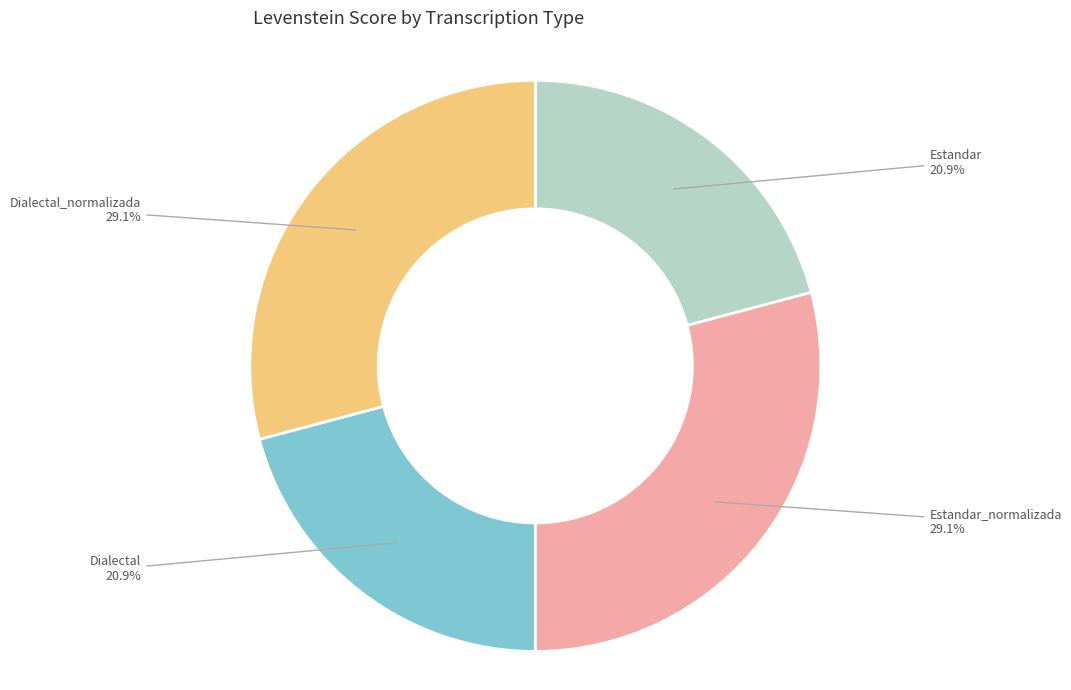

Is there any slice that represents more than half of the pie?

No